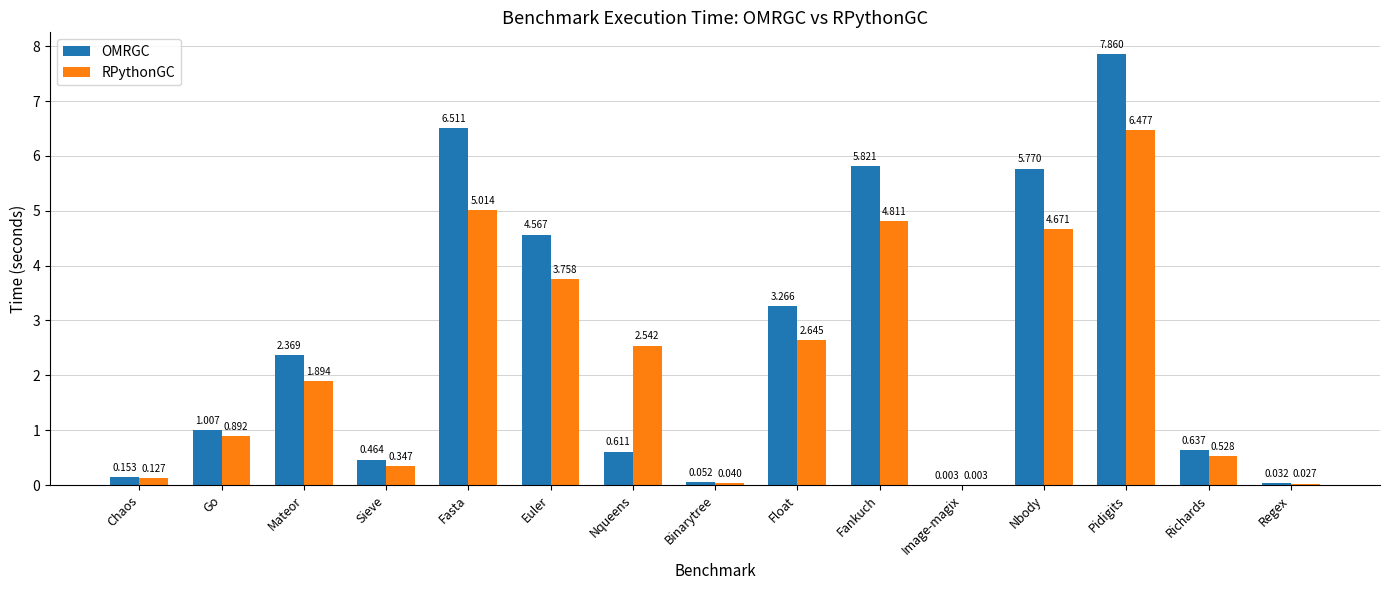

At which label does OMRGC reach its peak?

Pidigits